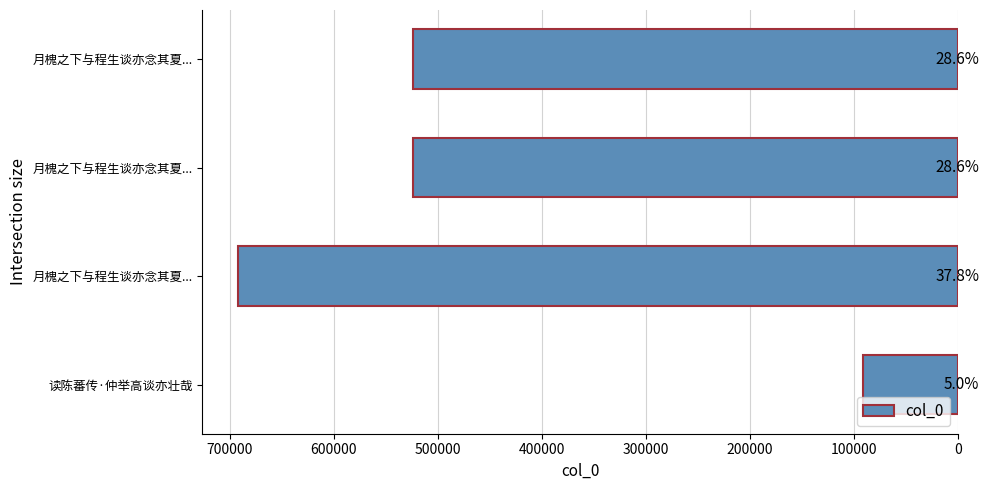

How many bars are there in total?

4